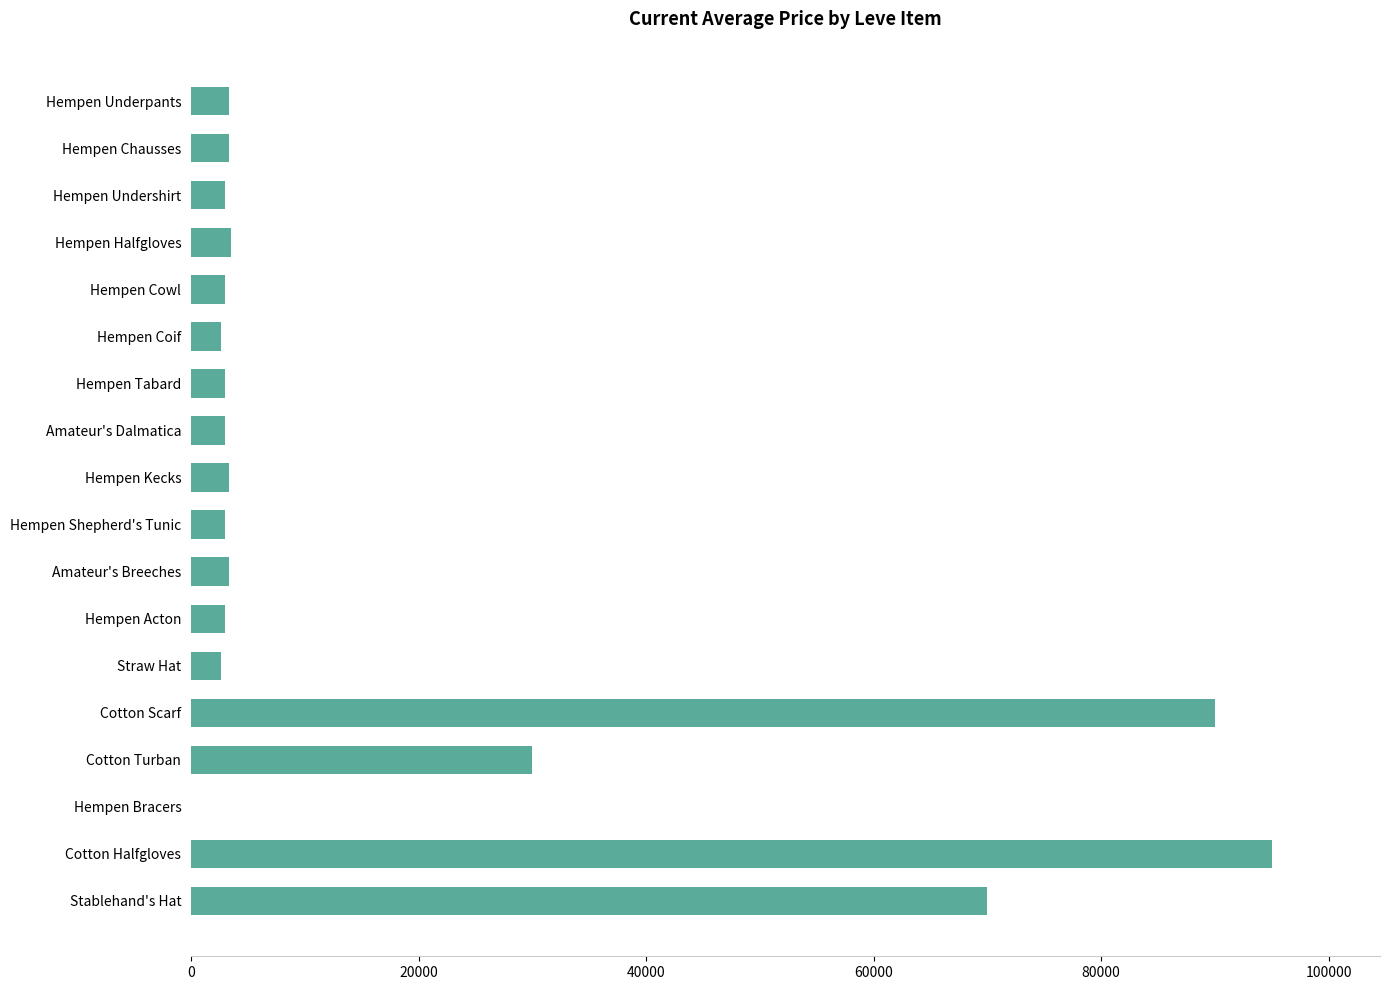

How many series are shown in this chart?

1